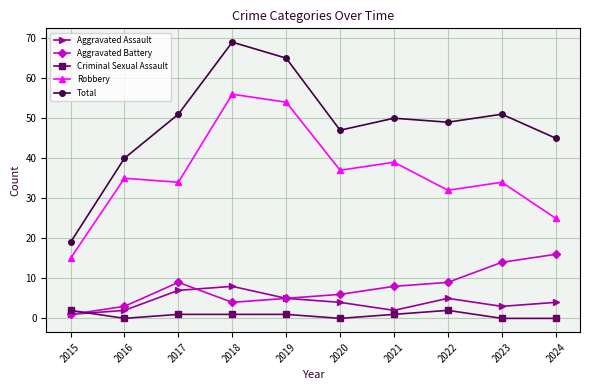

At which category is the sum across all series the highest?

2018